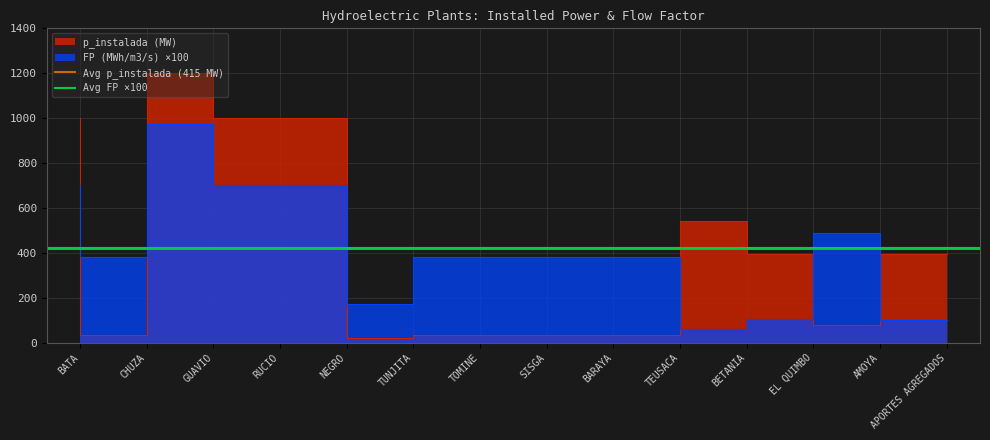

The Avg FP ×100 series shows 421.9 at CHUZA. True or false?

True